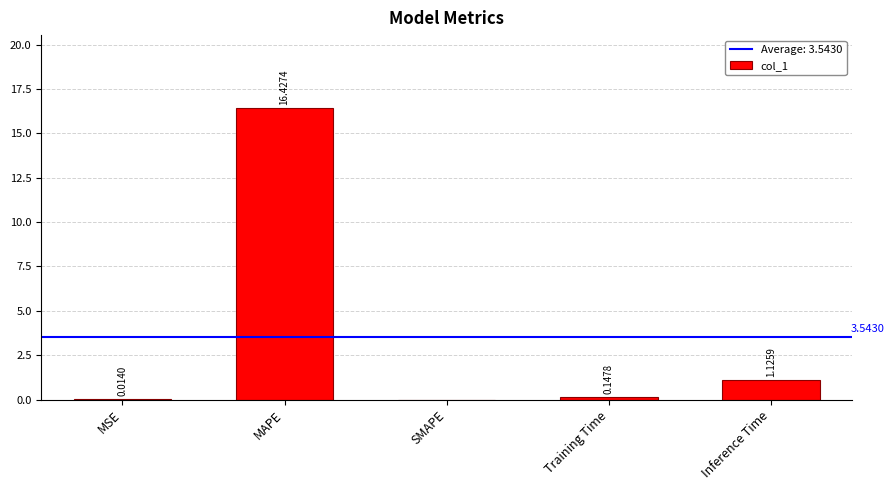

Read the value at MAPE.

16.4